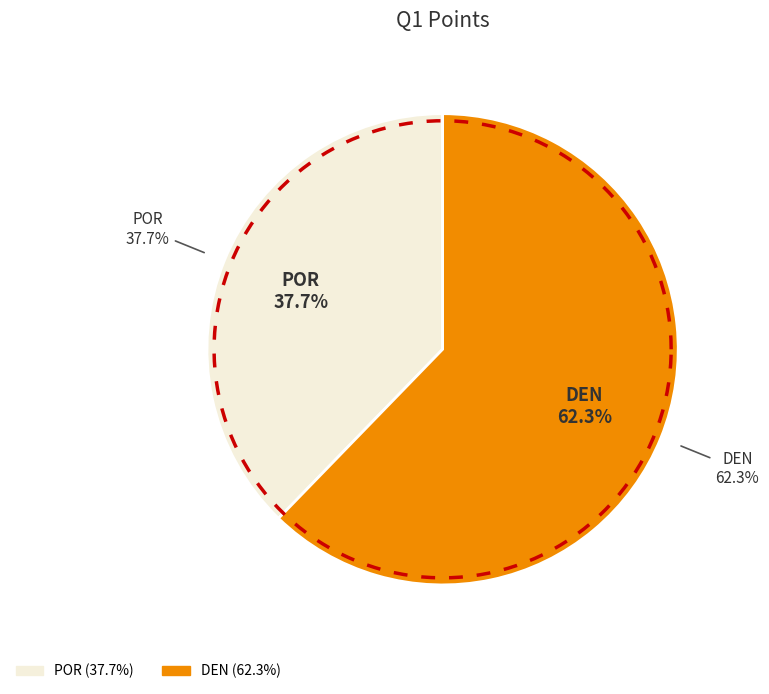

Is it true that POR is 33% of the pie?

False